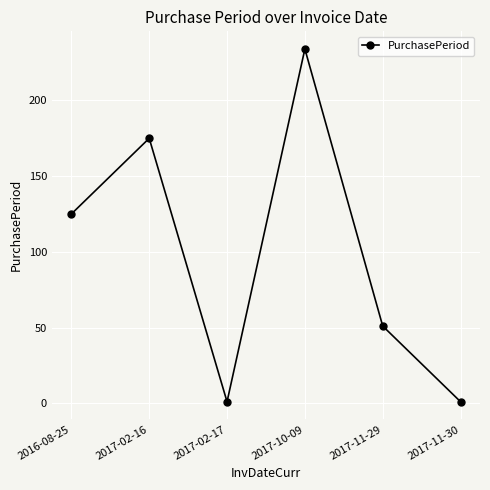

What position from the right is 2016-08-25?

6